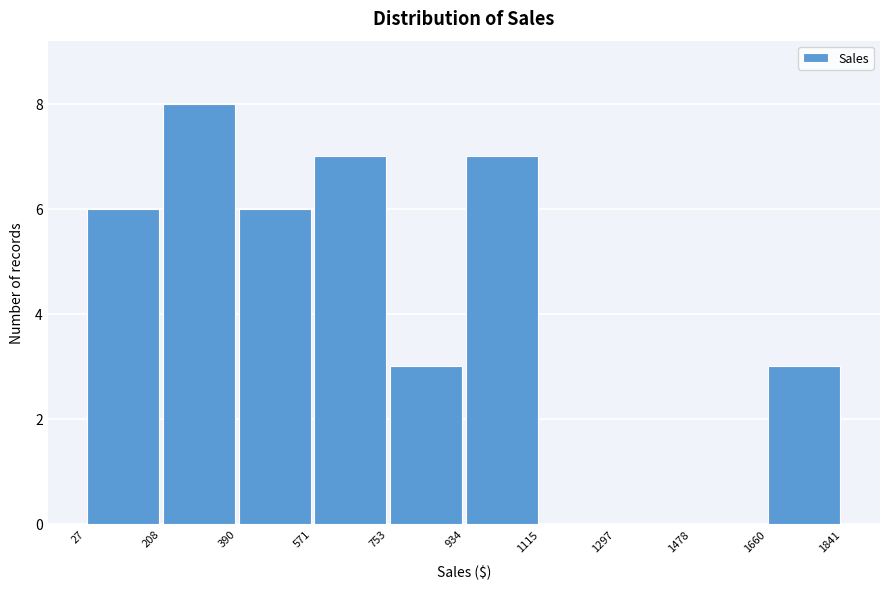

Which range on the x-axis has the tallest bar?

208 to 390